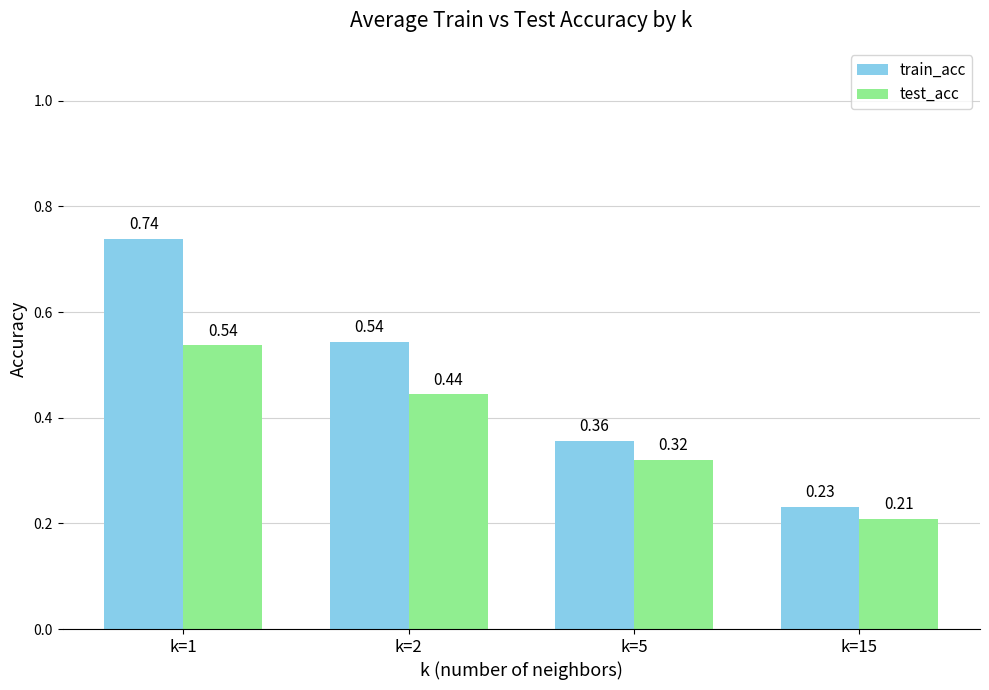

Rank the series by their maximum value, from lowest to highest.

test_acc, train_acc